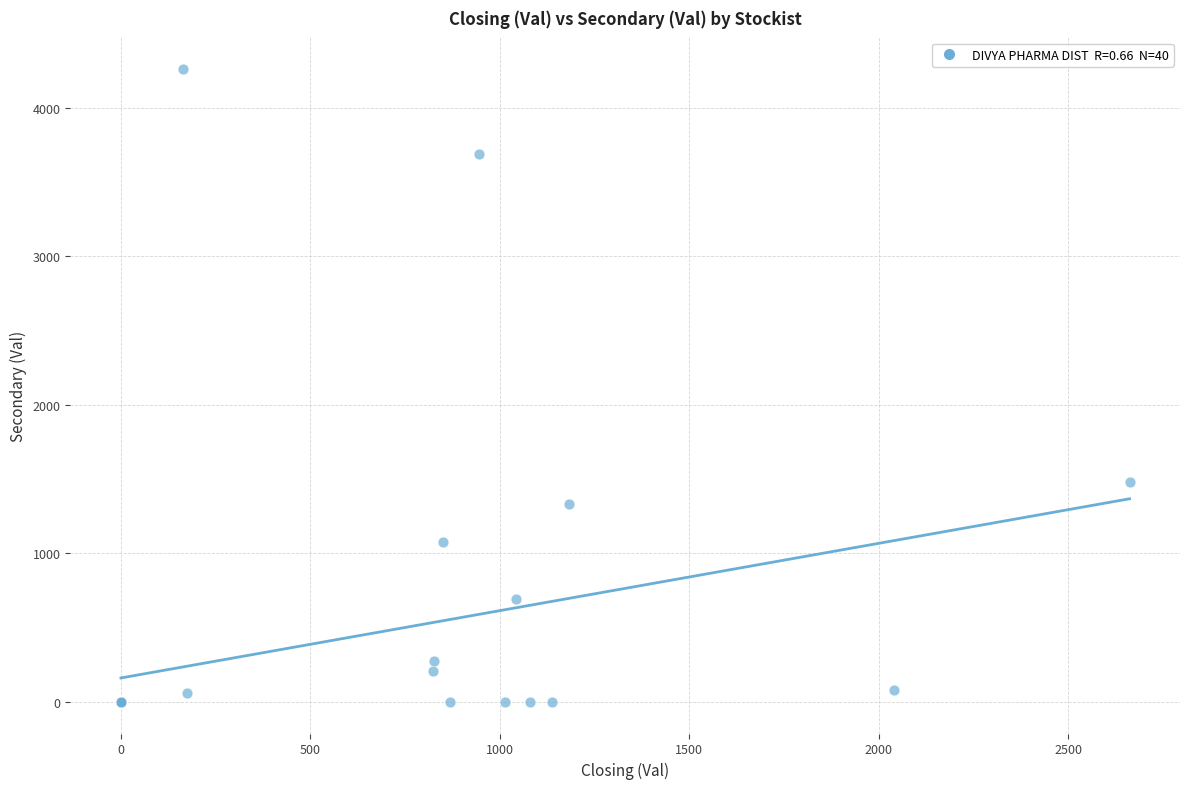

What Y value in the scatter plot is closest to 2131?

1478.6